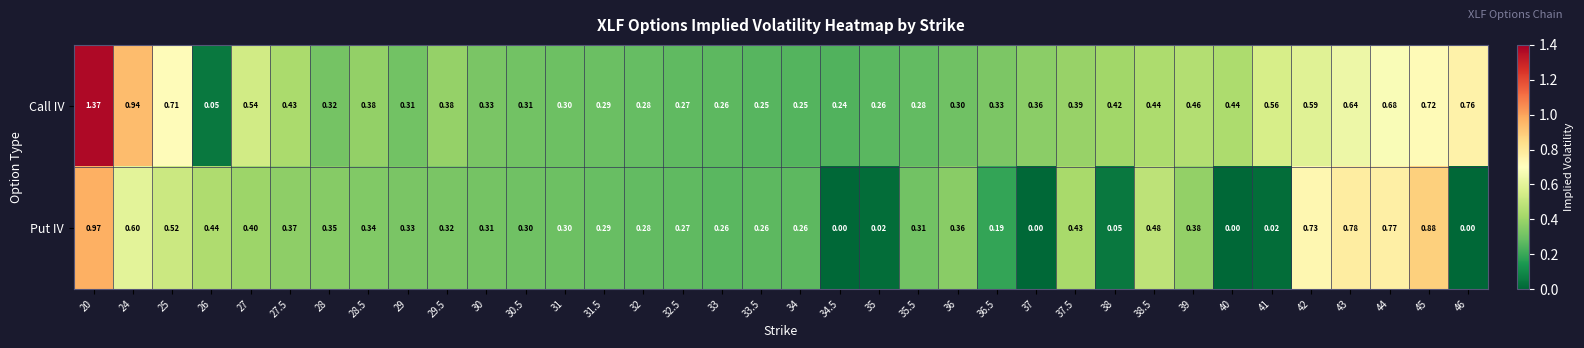

Which series has the largest total across all categories?

Call IV